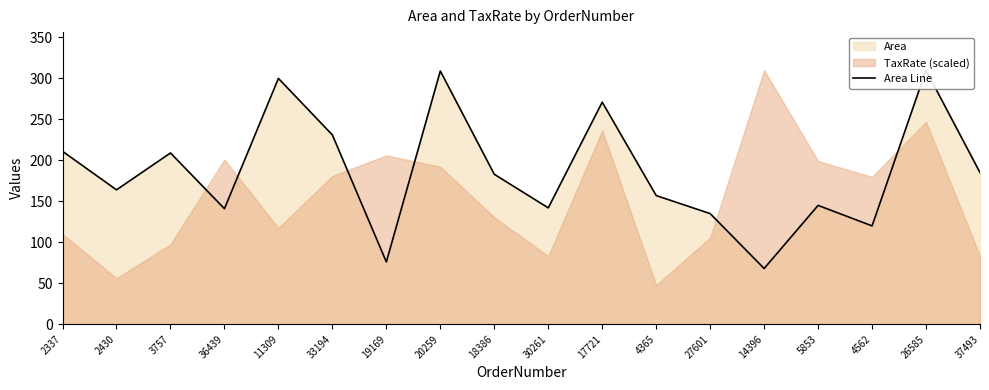

What is the value of the 1st point from the left?

211